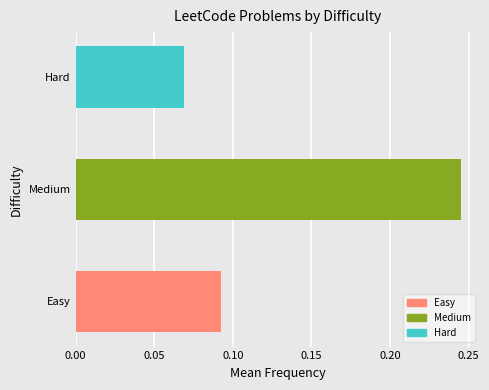

What is the smallest value displayed?

0.1